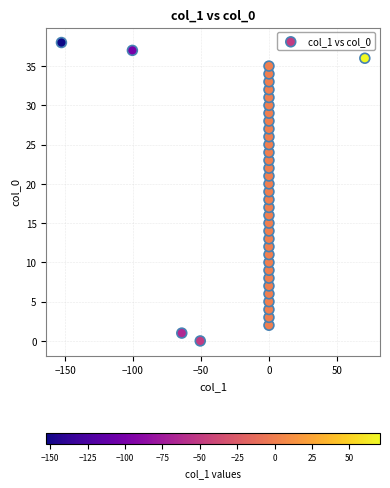

What is the range of Y values (max minus min)?

38